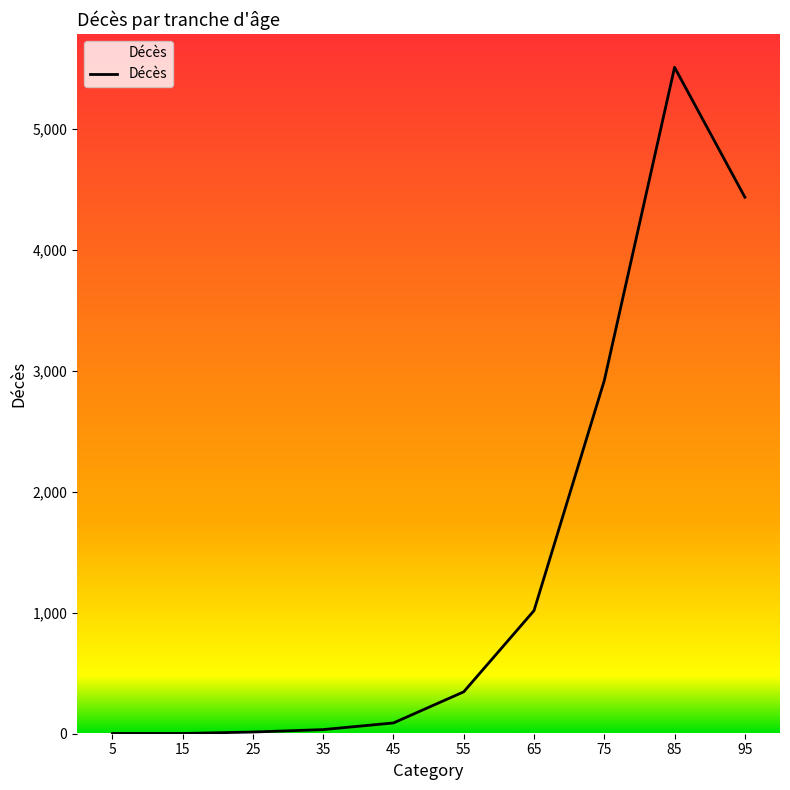

Approximately how many times larger is the value at 75 compared to 45?

32.8